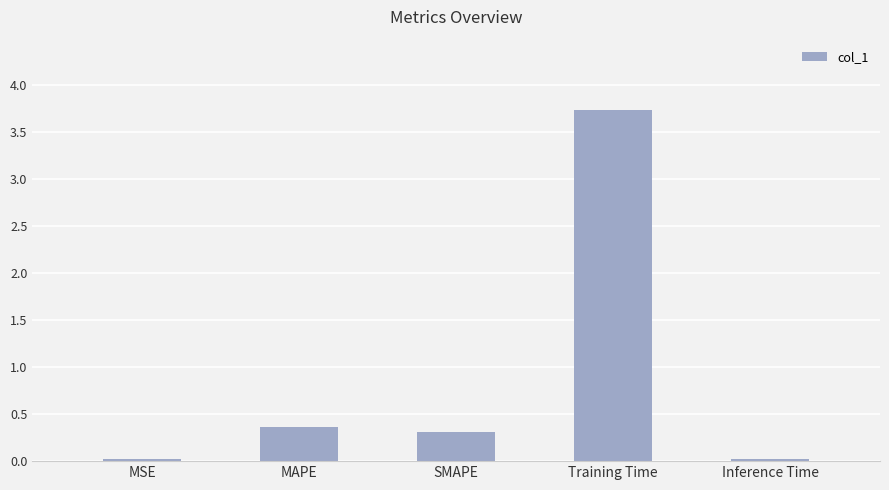

Which label corresponds to the largest value in the chart?

Training Time